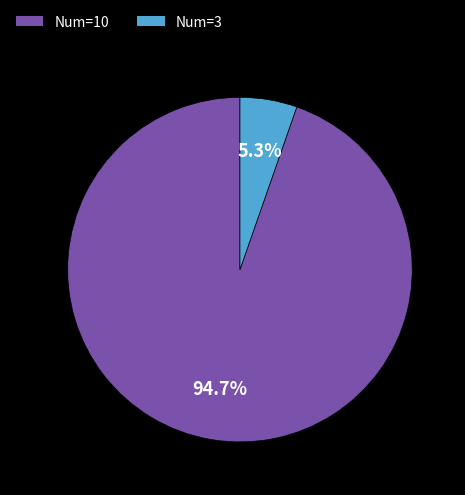

Does Num=10 represent more than half of the total?

Yes